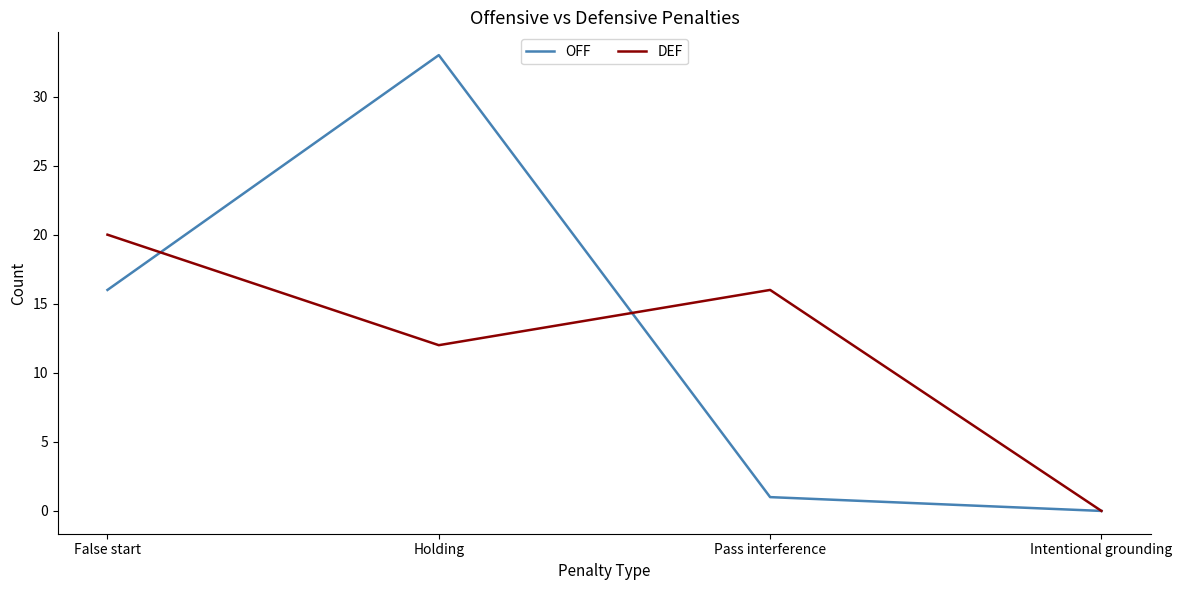

Between which two adjacent categories do OFF and DEF first intersect?

False start and Holding